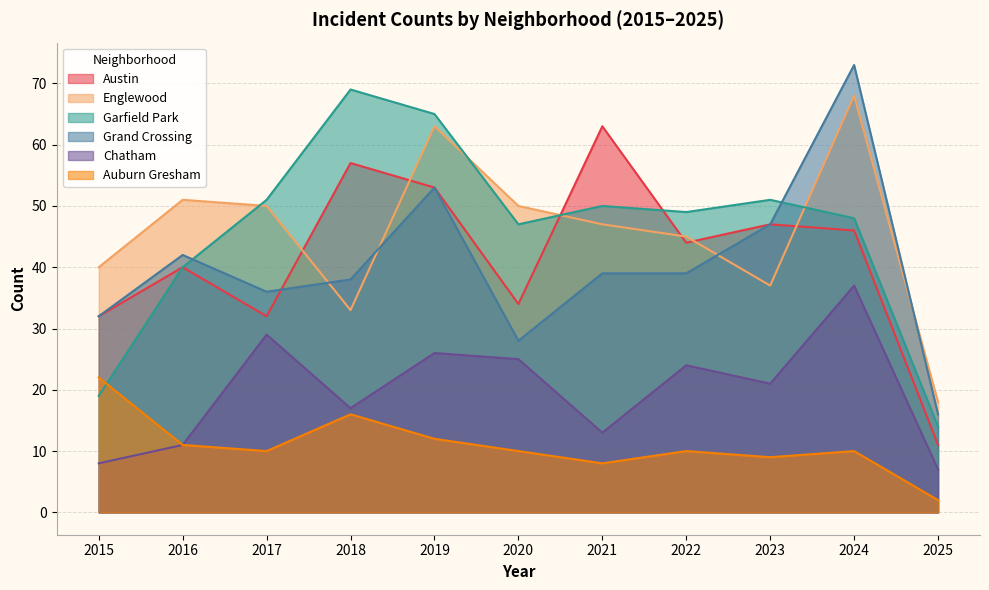

How many times do Auburn Gresham and Garfield Park cross each other?

1